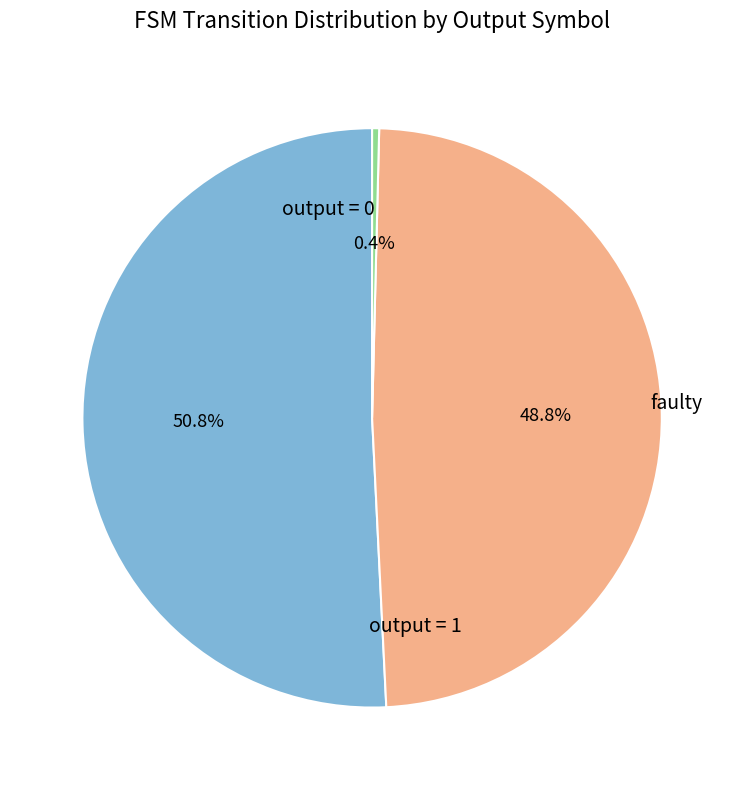

Is there any slice that represents more than half of the pie?

Yes